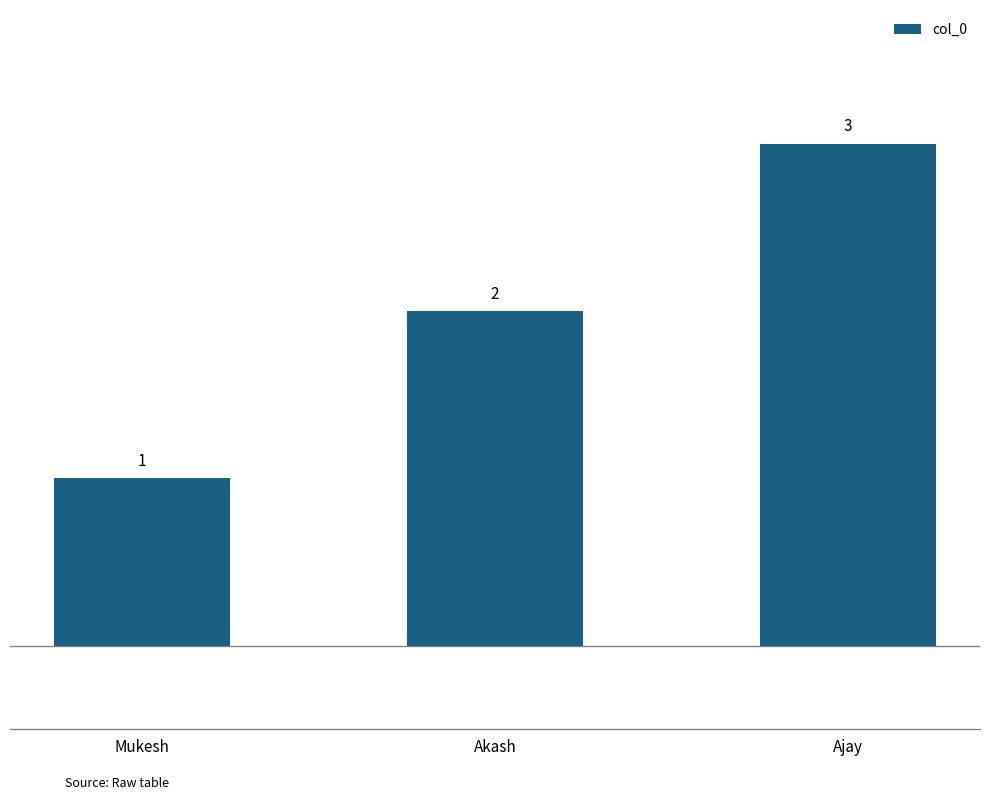

Are the bars grouped side by side (vs. stacked)?

No